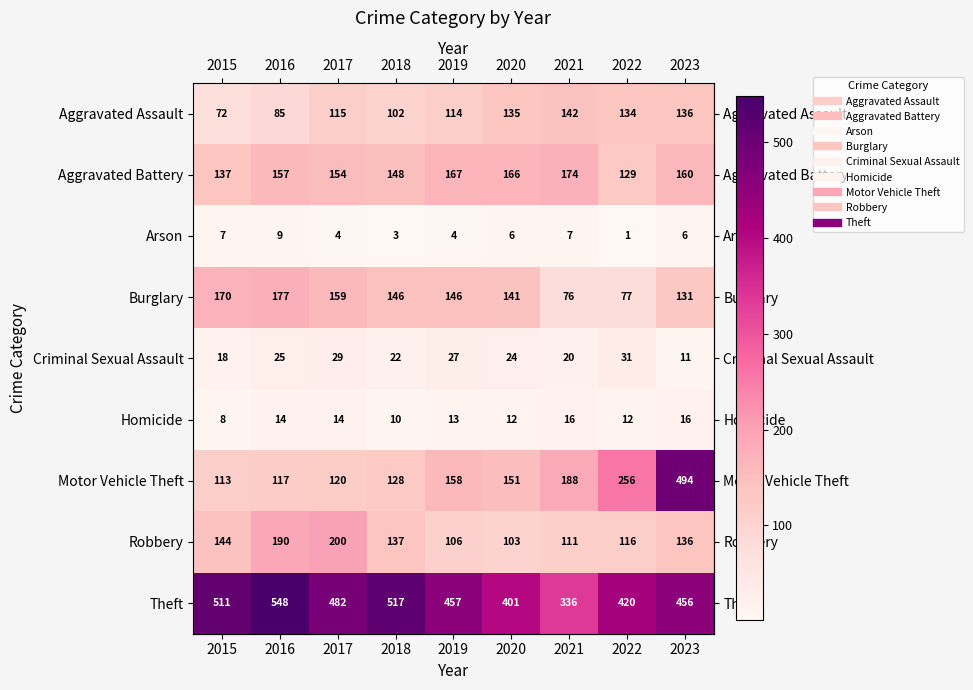

What is the sum of all Theft values?

4128